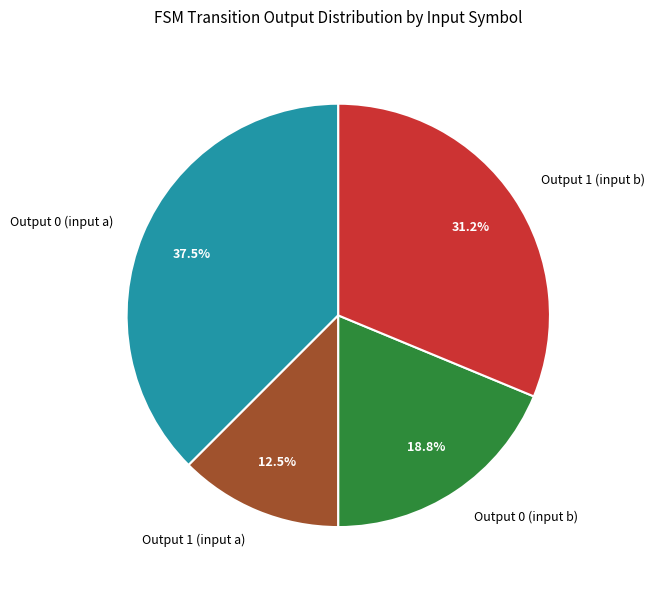

Rank the categories by value from lowest to highest.

Output 1 (input a), Output 0 (input b), Output 1 (input b), Output 0 (input a)